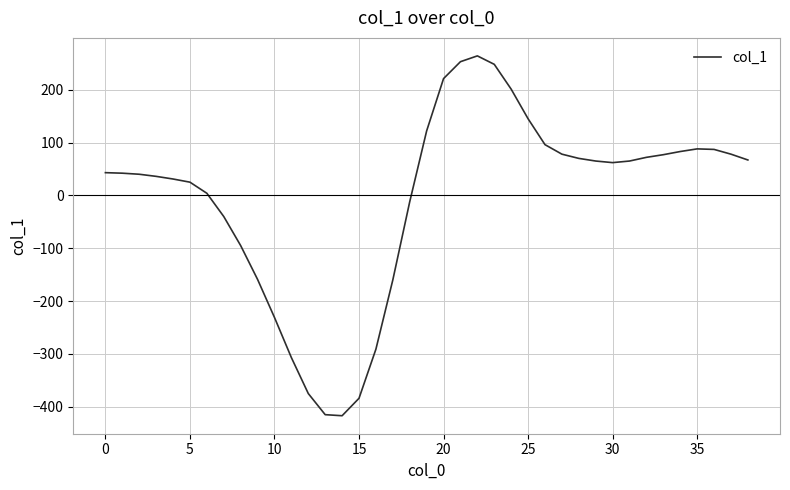

What is the minimum value shown in the chart?

-417